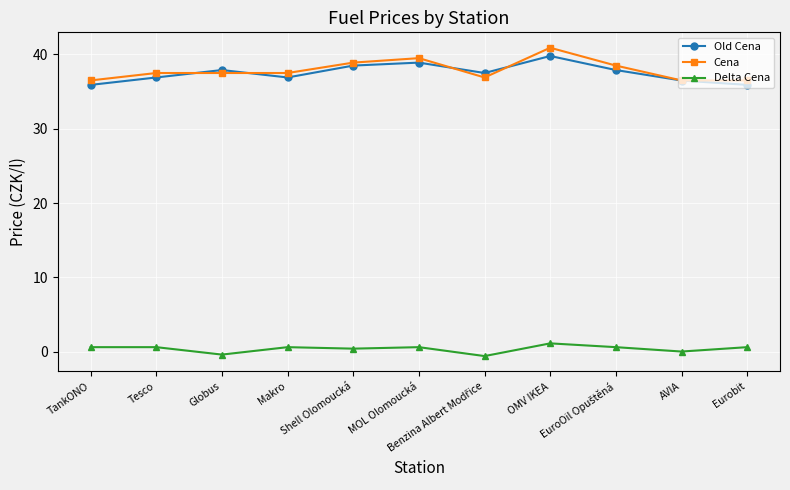

Count the number of data series in this chart.

3